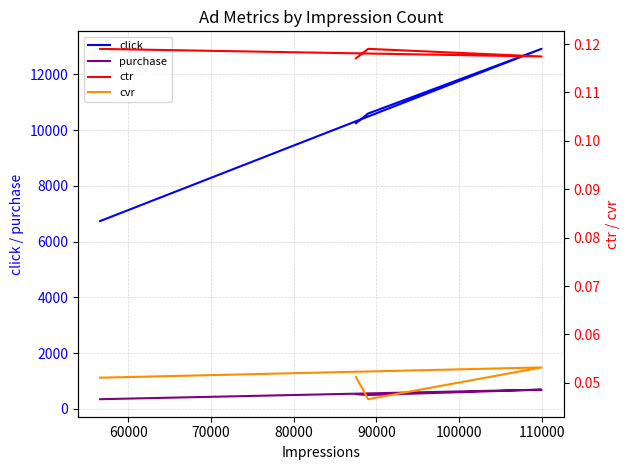

True or false: click and cvr intersect in this chart.

False